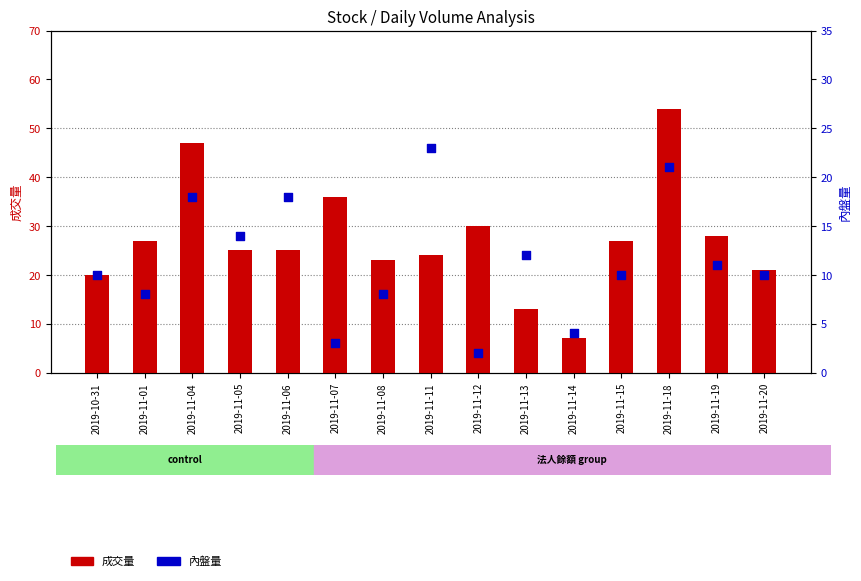

What are all the series names shown in the legend?

成交量, 內盤量